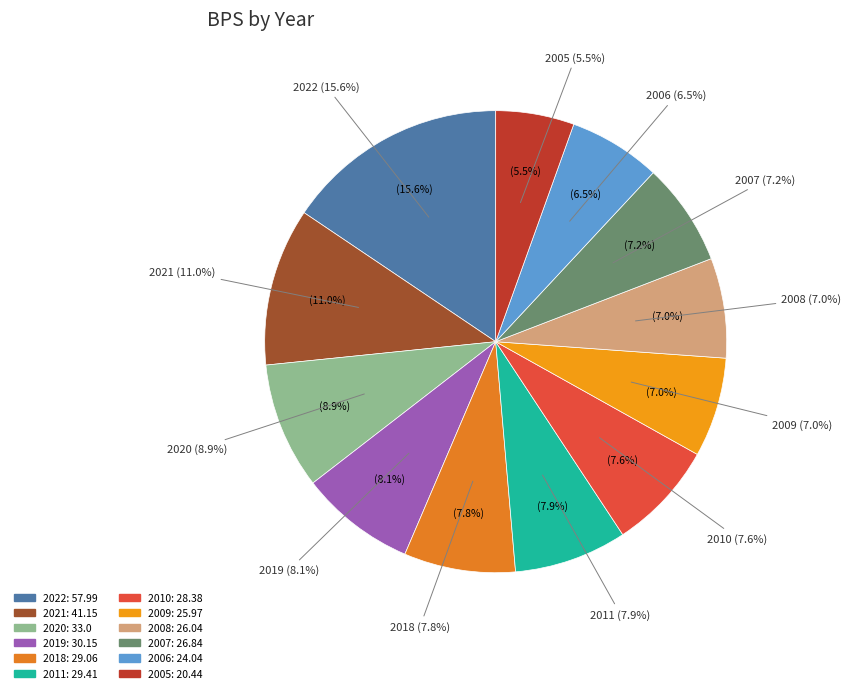

How many segments does this pie chart have?

12